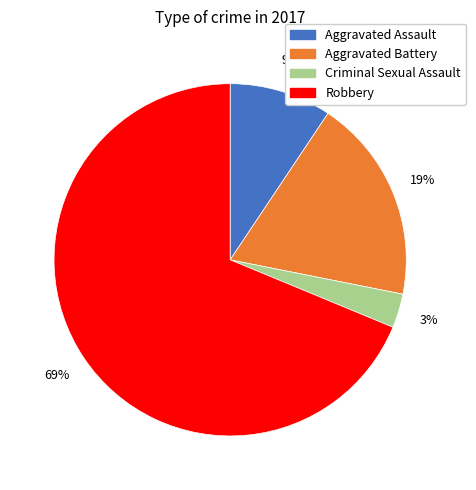

To the nearest percent, what portion does Robbery represent?

69%